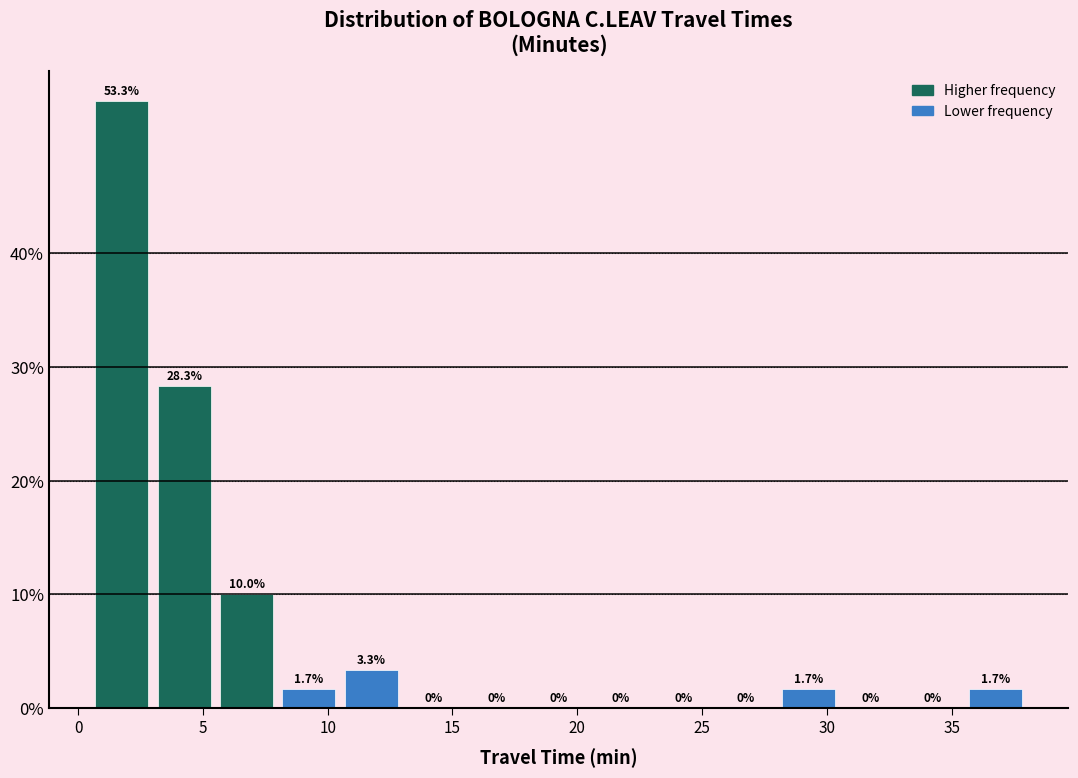

Reading left to right, transcribe this chart: for each bar, give the range it covers on the x-axis and its height.

0.5 to 3.0: 53.3
3.0 to 5.5: 28.3
5.5 to 8.0: 10.0
8.0 to 10.5: 1.7
10.5 to 13.0: 3.3
13.0 to 15.5: 0.0
15.5 to 18.0: 0.0
18.0 to 20.5: 0.0
20.5 to 23.0: 0.0
23.0 to 25.5: 0.0
25.5 to 28.0: 0.0
28.0 to 30.5: 1.7
30.5 to 33.0: 0.0
33.0 to 35.5: 0.0
35.5 to 38.0: 1.7